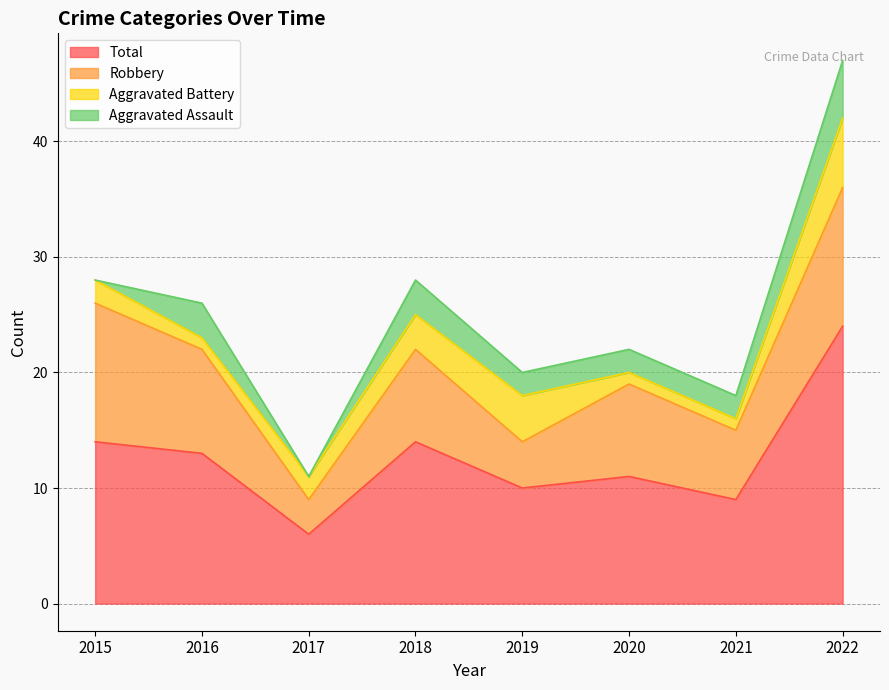

Reading right to left, transcribe all the data shown in this chart.

Robbery: 12	6	8	4	8	3	9	12
Aggravated Battery: 6	1	1	4	3	2	1	2
Aggravated Assault: 5	2	2	2	3	0	3	0
Total: 24	9	11	10	14	6	13	14